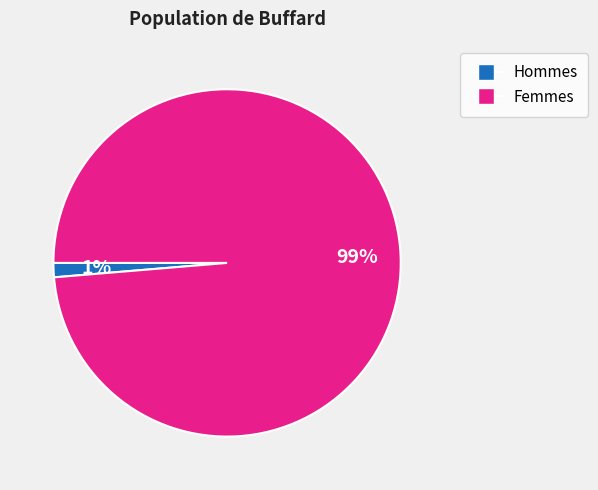

Is there a majority slice in this chart?

Yes